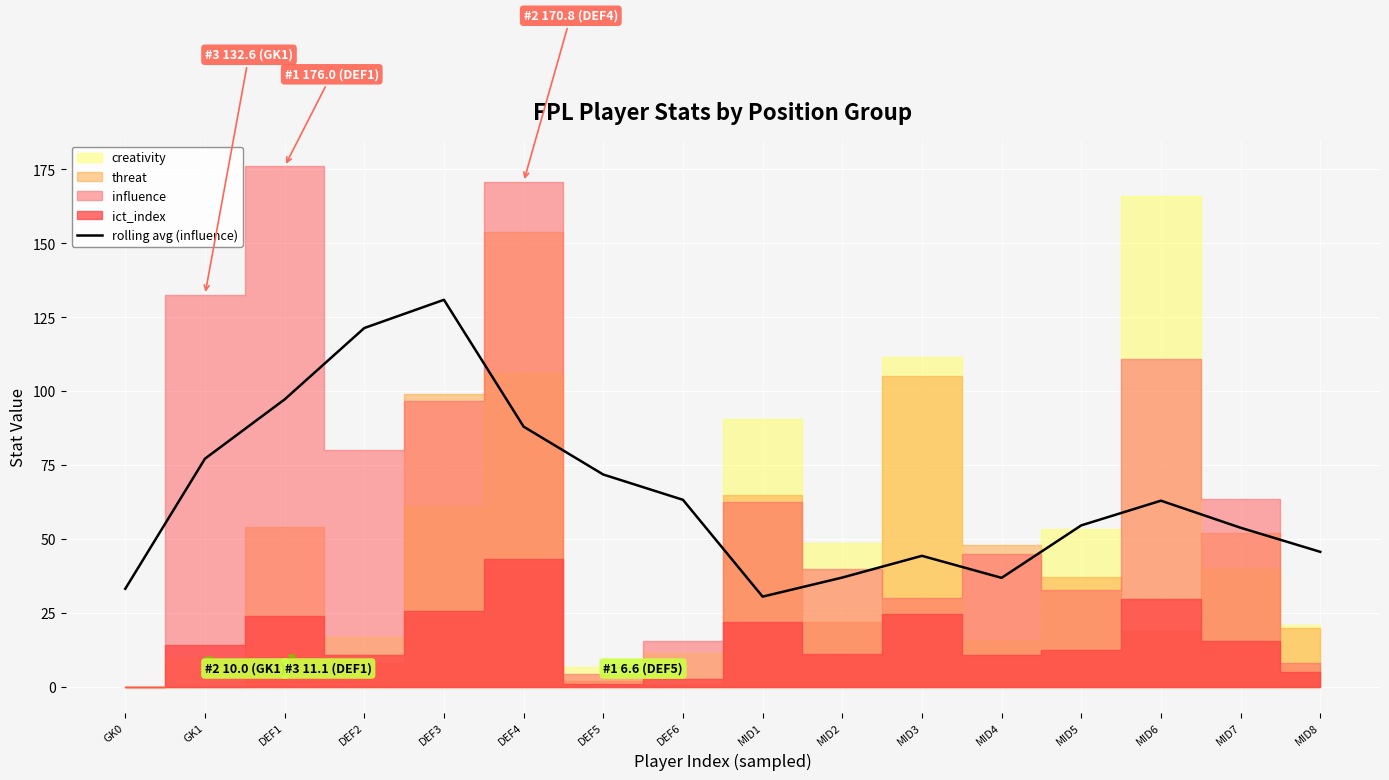

Reading left to right, transcribe all the data shown in this chart.

GK0=33.1	GK1=77.2	DEF1=97.2	DEF2=121.3	DEF3=130.9	DEF4=88.0	DEF5=71.8	DEF6=63.3	MID1=30.5	MID2=36.9	MID3=44.3	MID4=36.9	MID5=54.6	MID6=62.9	MID7=53.8	MID8=45.6